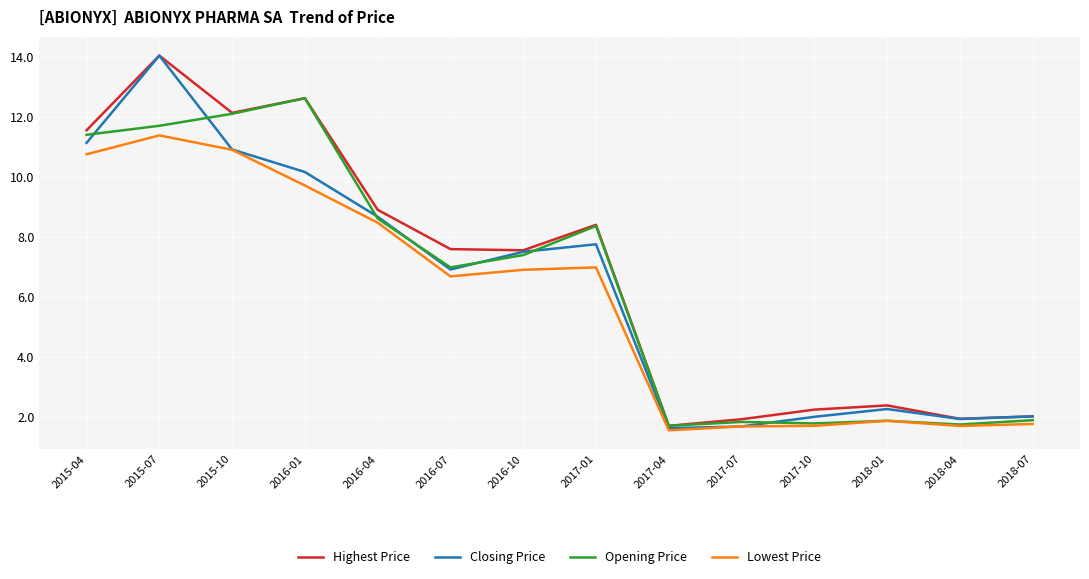

What is the average value of the Highest Price series?

6.8